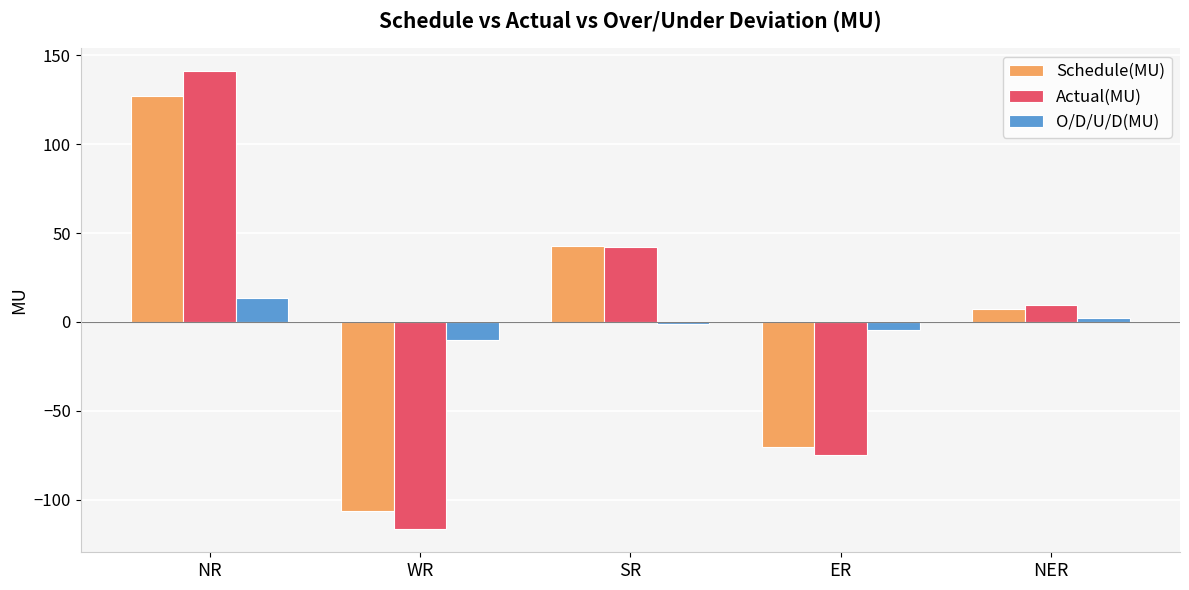

What is the label of the 2nd bar from the left?

WR